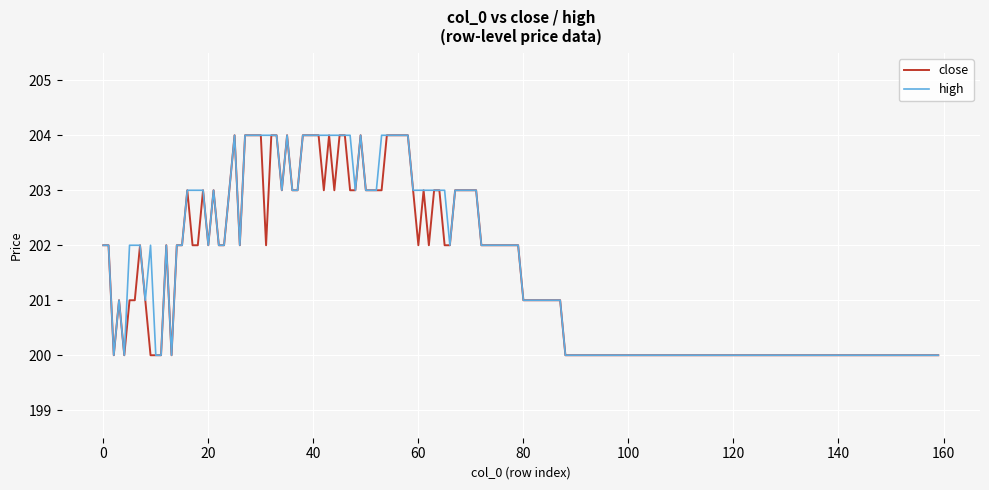

How many lines are shown in the chart?

2